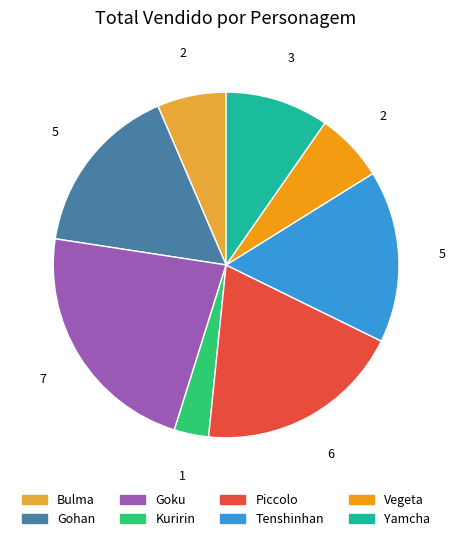

Does any single category account for the majority?

No